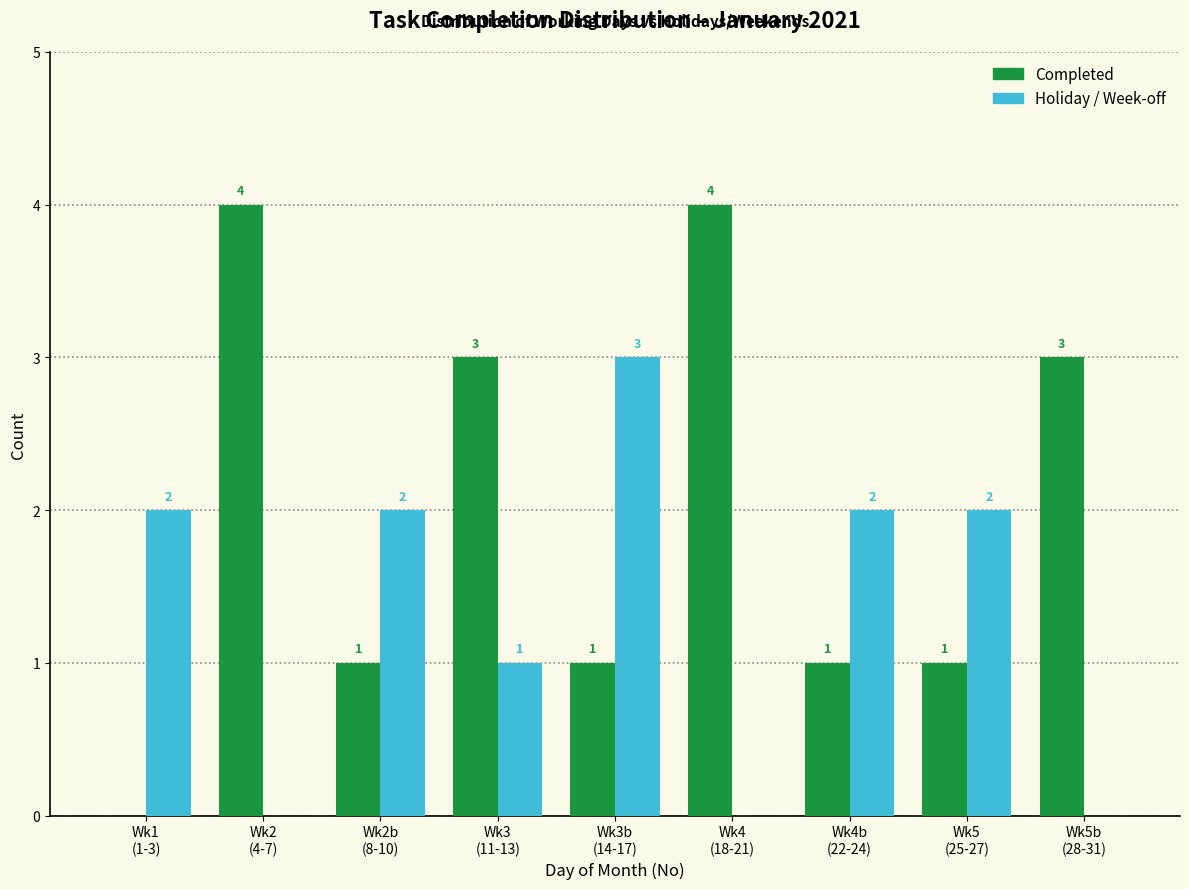

How many Holiday / Week-off values are between 0 and 2?

8